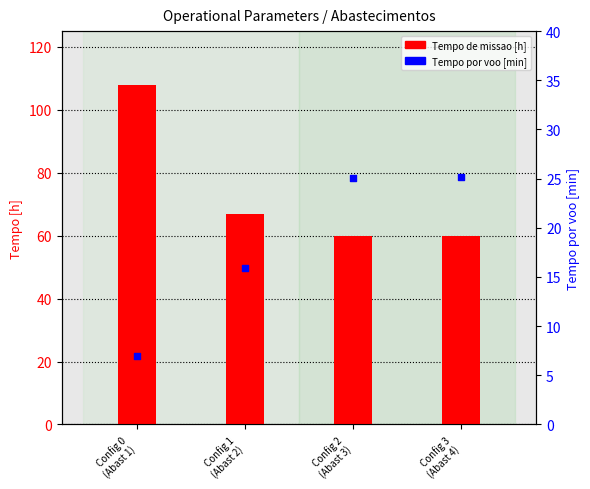

Is the value of Tempo de missao [h] at Config 0
(Abast 1) greater than the value of Tempo por voo [min] at Config 2
(Abast 3)?

Yes